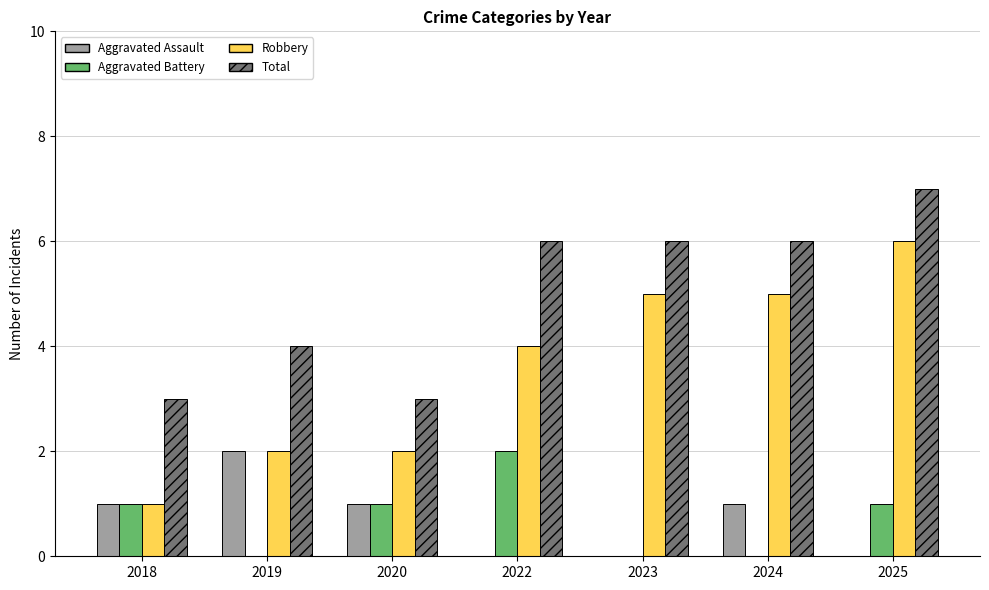

What is the approximate value of Total at 2024?

6